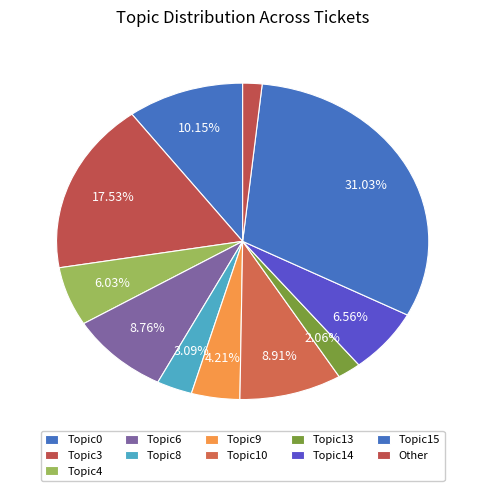

What percentage is the Topic3 slice, to the nearest percent?

18%